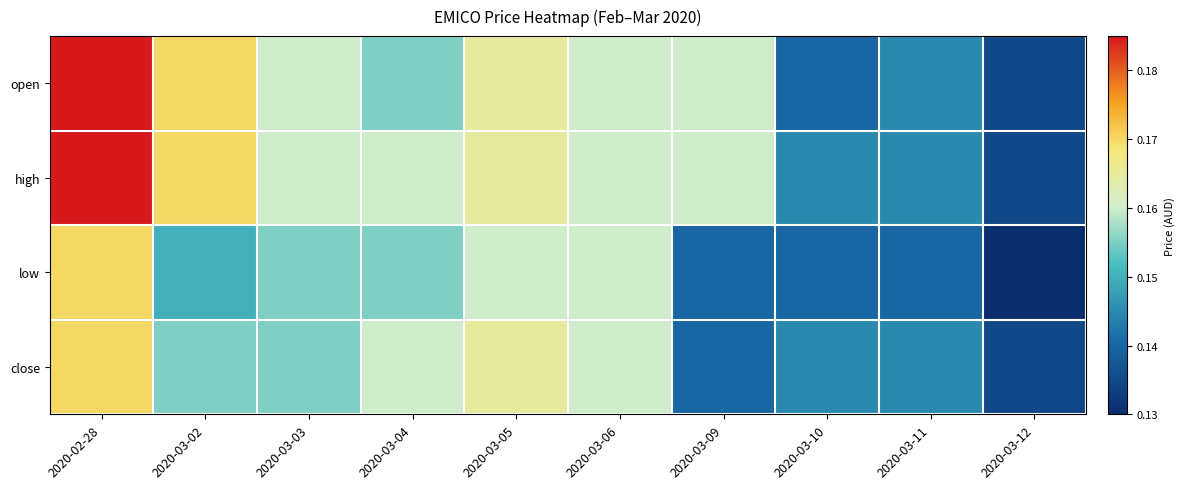

At how many categories does at least one series exceed 0?

10